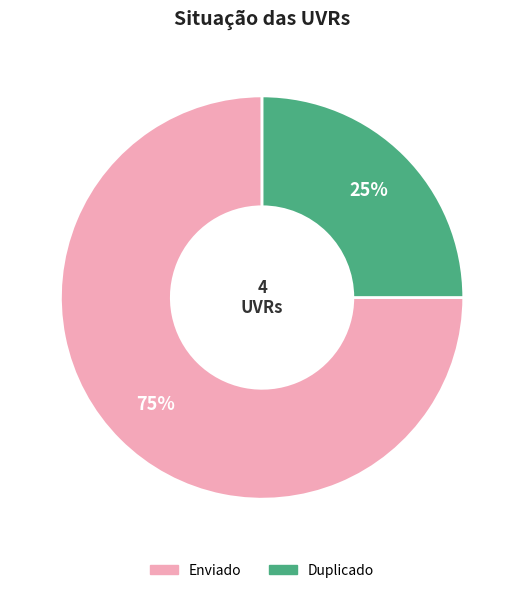

Rank the categories by value from highest to lowest.

Enviado, Duplicado